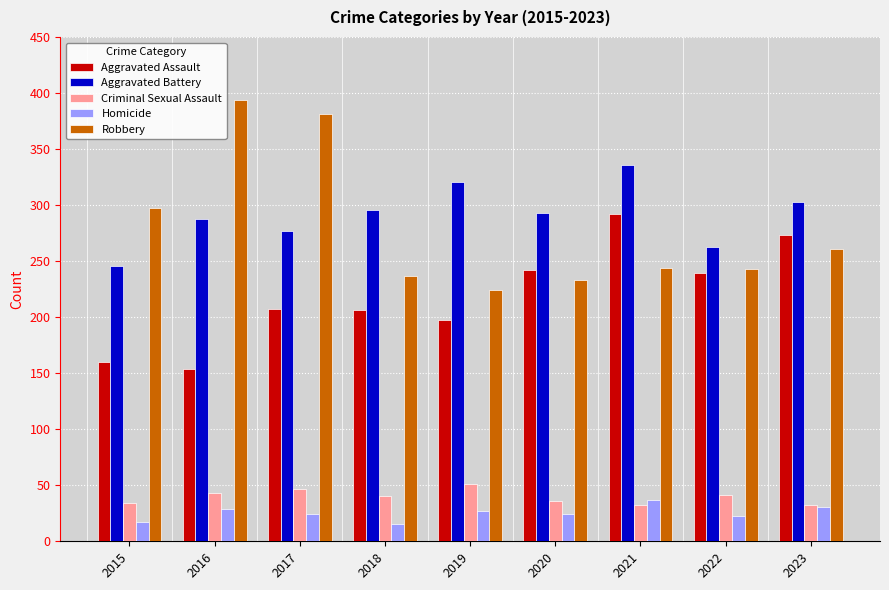

Where is Robbery nearest to the value 309?

2015